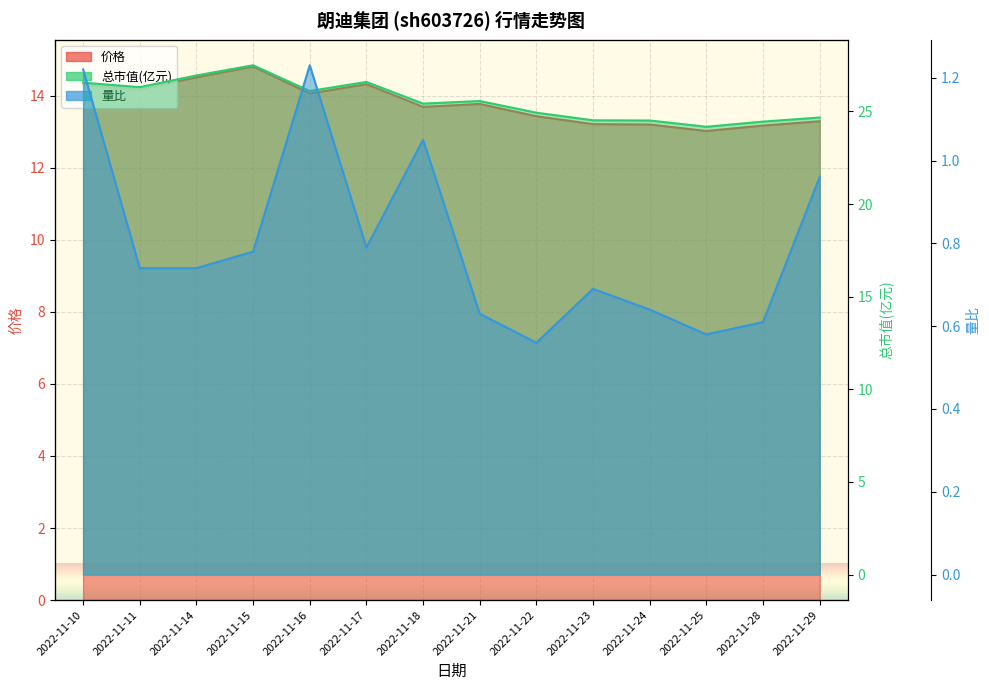

What is the average value of the 总市值(亿元) series?

25.6